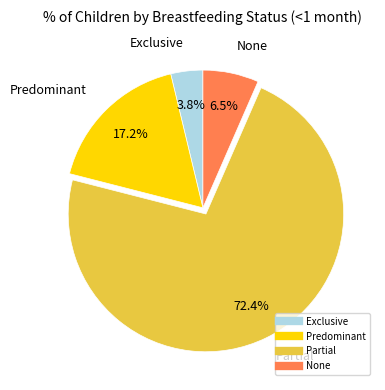

What percentage is the None slice, to the nearest percent?

7%